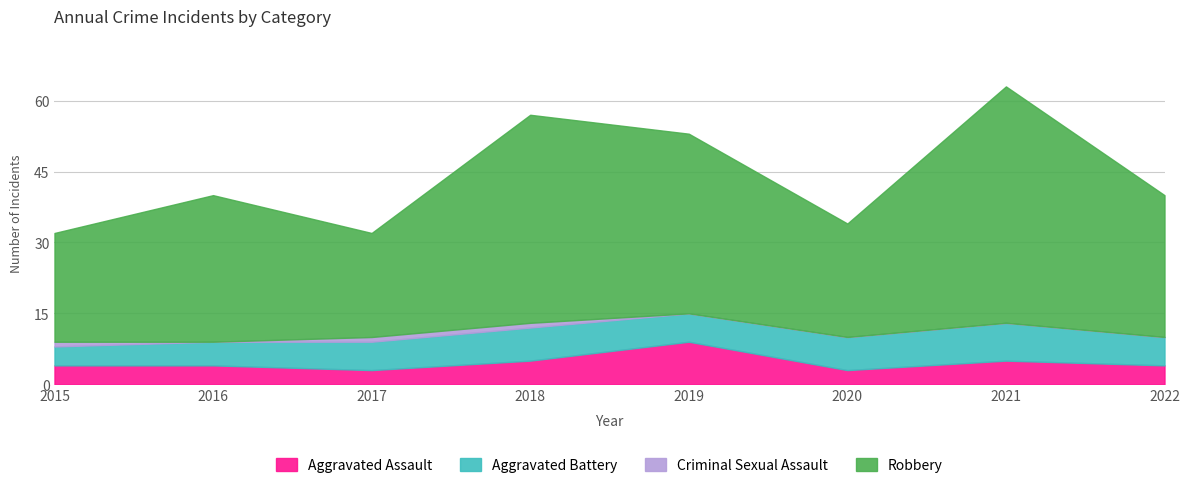

Which series changed the most between 2017 and 2022?

Robbery